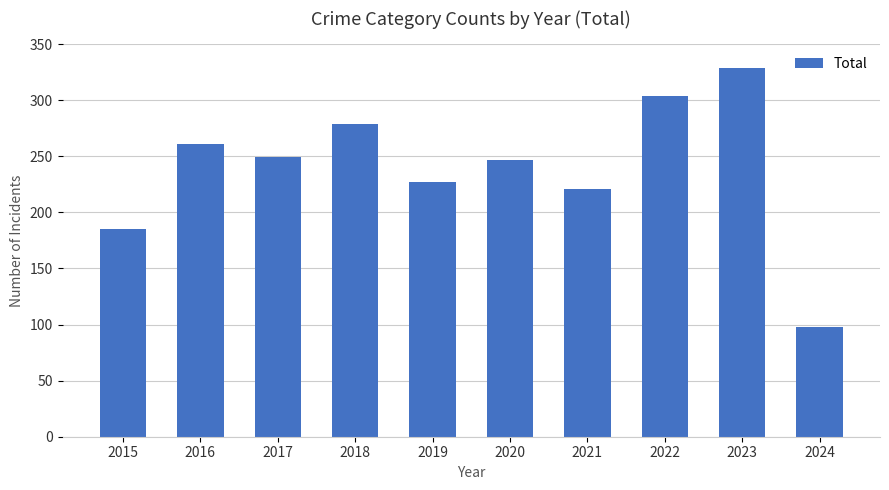

What is the difference between the maximum and second lowest values?

144